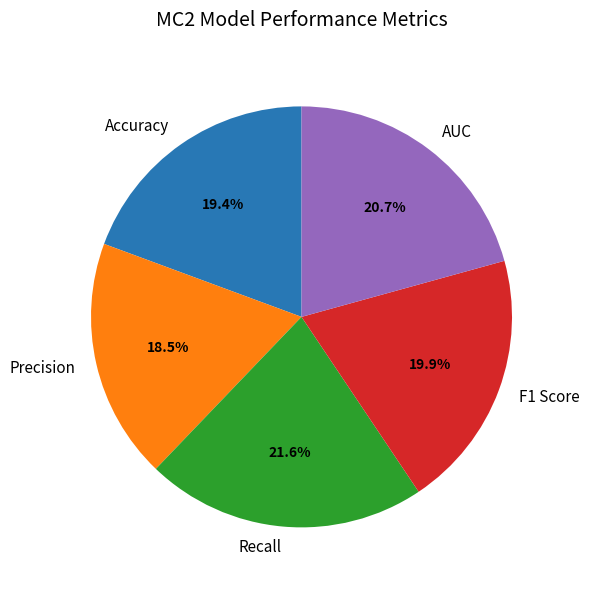

Combined, do Accuracy and F1 Score account for over 50%?

No